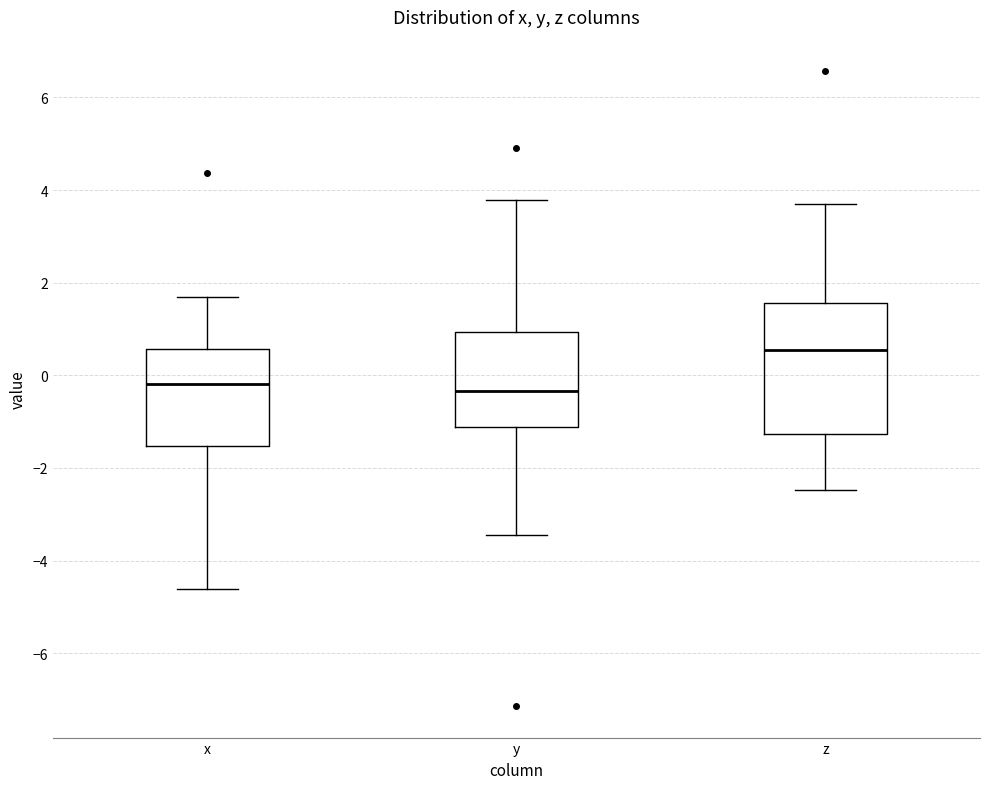

Which box is the tallest, from its lower edge to its upper edge?

z